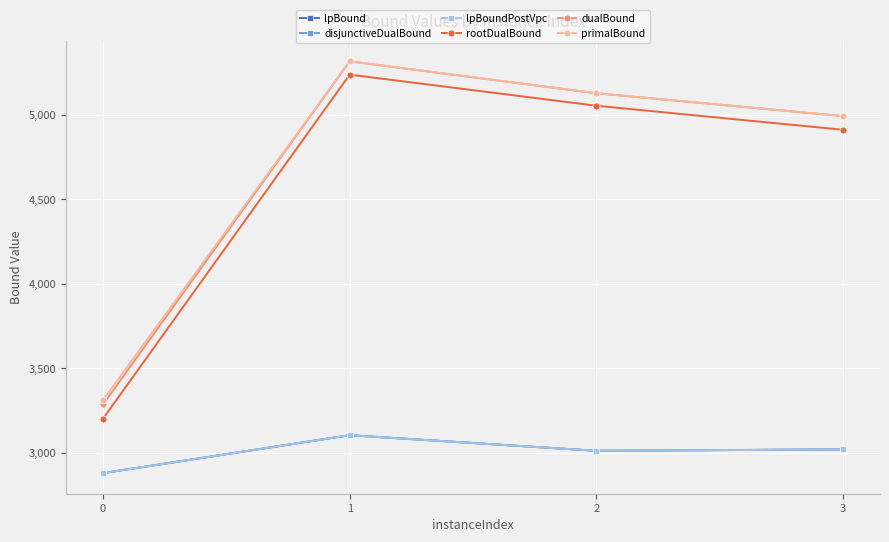

What is the lowest value of the lpBoundPostVpc series?

2879.1